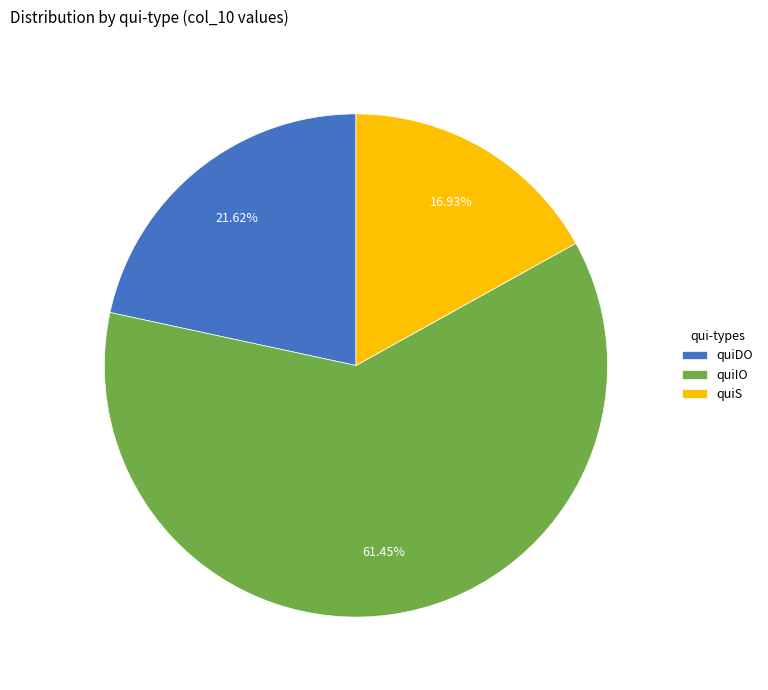

True or false: quiIO accounts for 1% of the total.

False